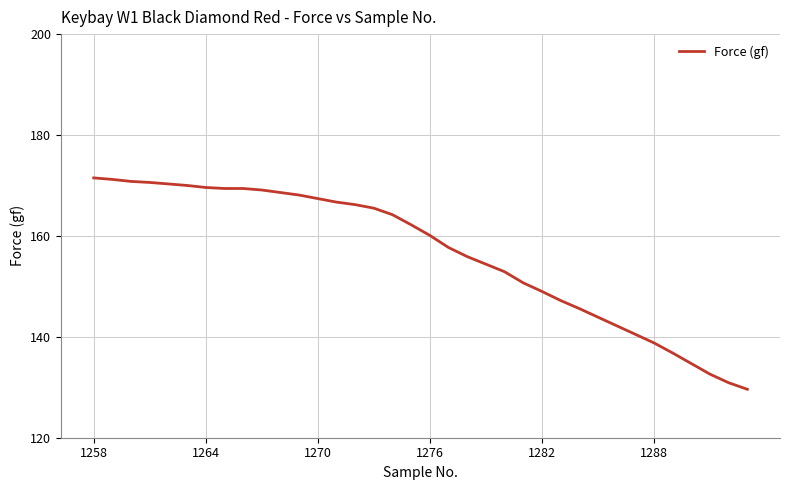

What is the maximum value shown in the chart?

171.5